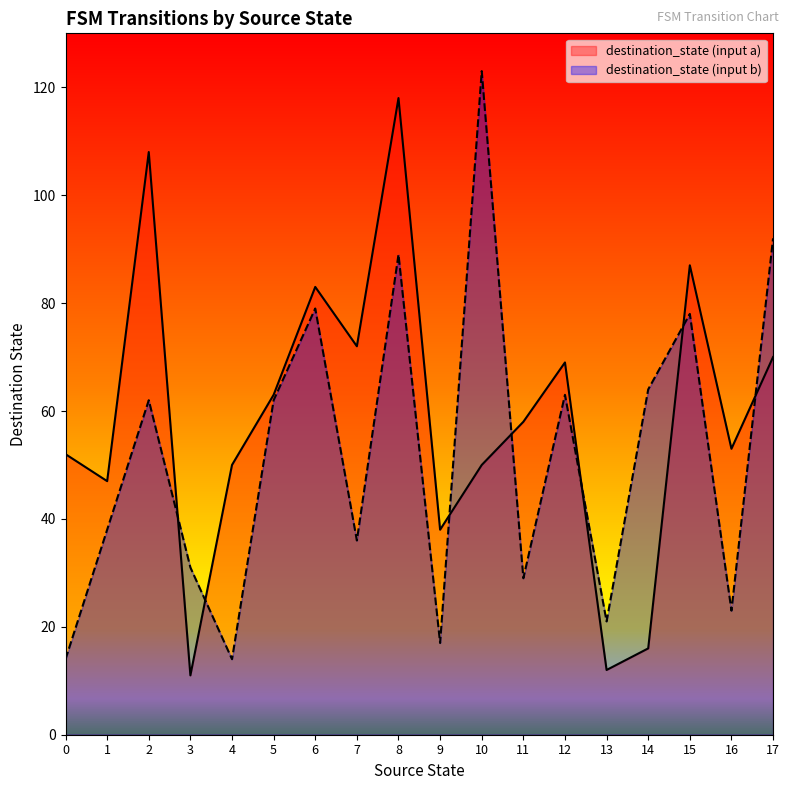

Which series has the largest total across all categories?

destination_state (input a)